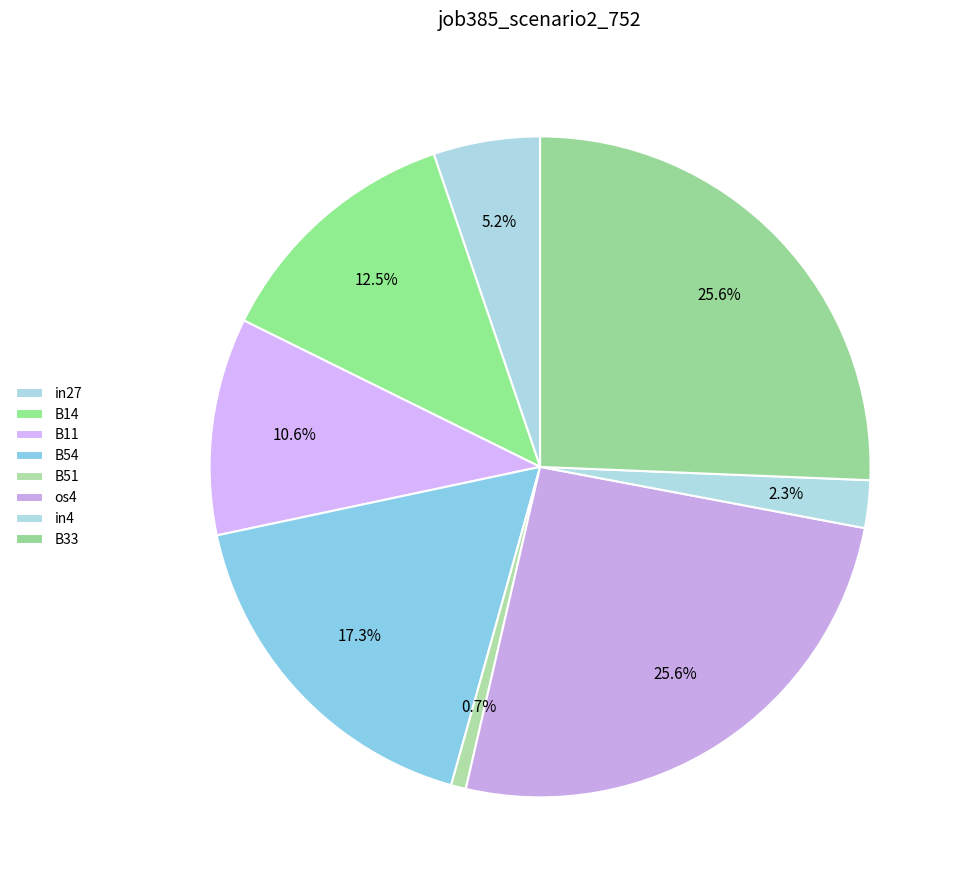

Rank the categories by value from lowest to highest.

B51, in4, in27, B11, B14, B54, os4, B33